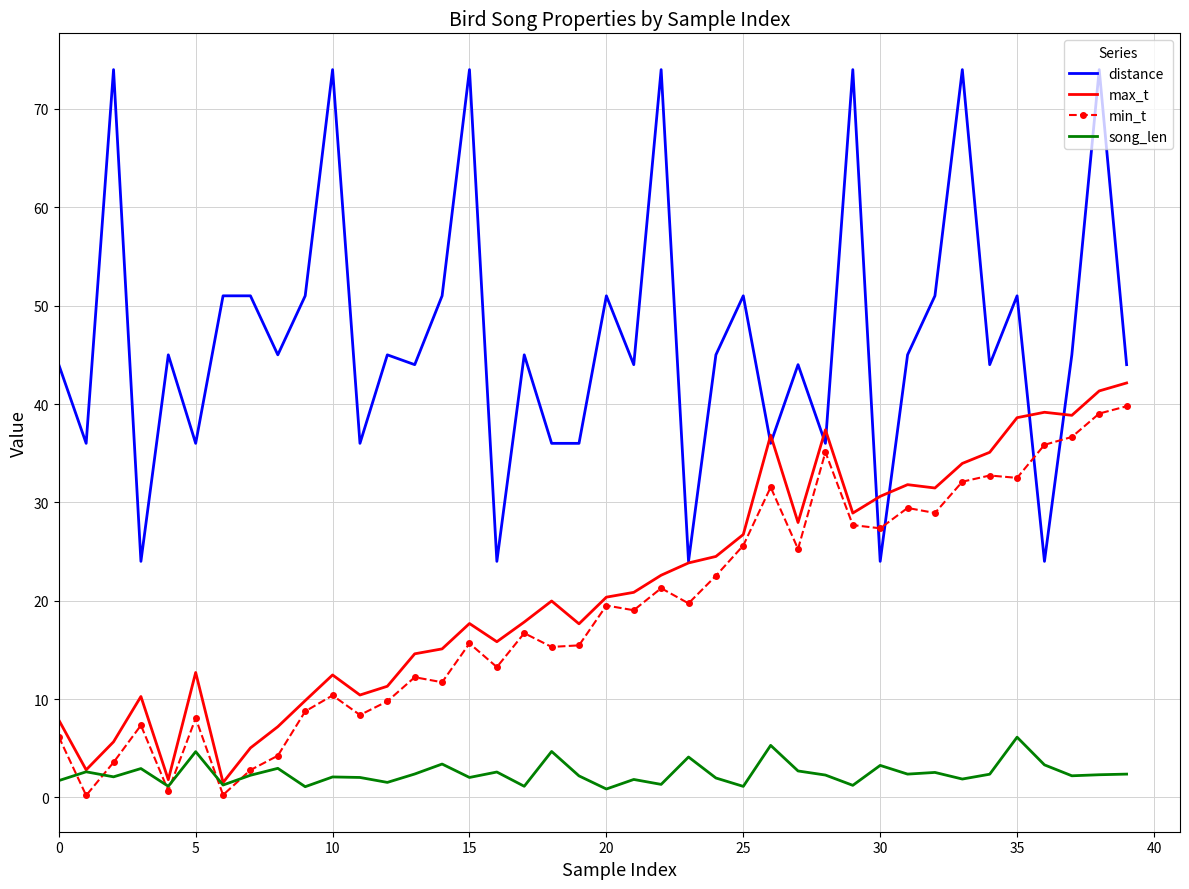

Which series has the widest spread of values?

distance